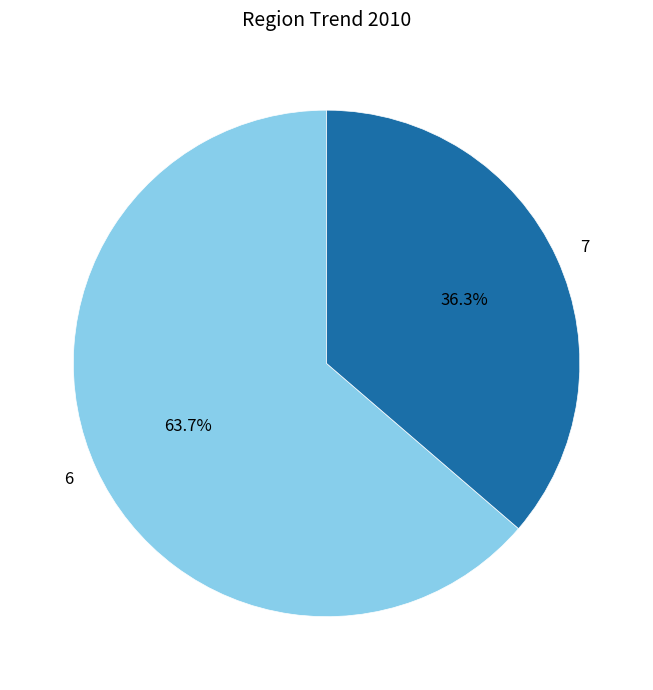

To the nearest percent, what is the average slice percentage?

50%